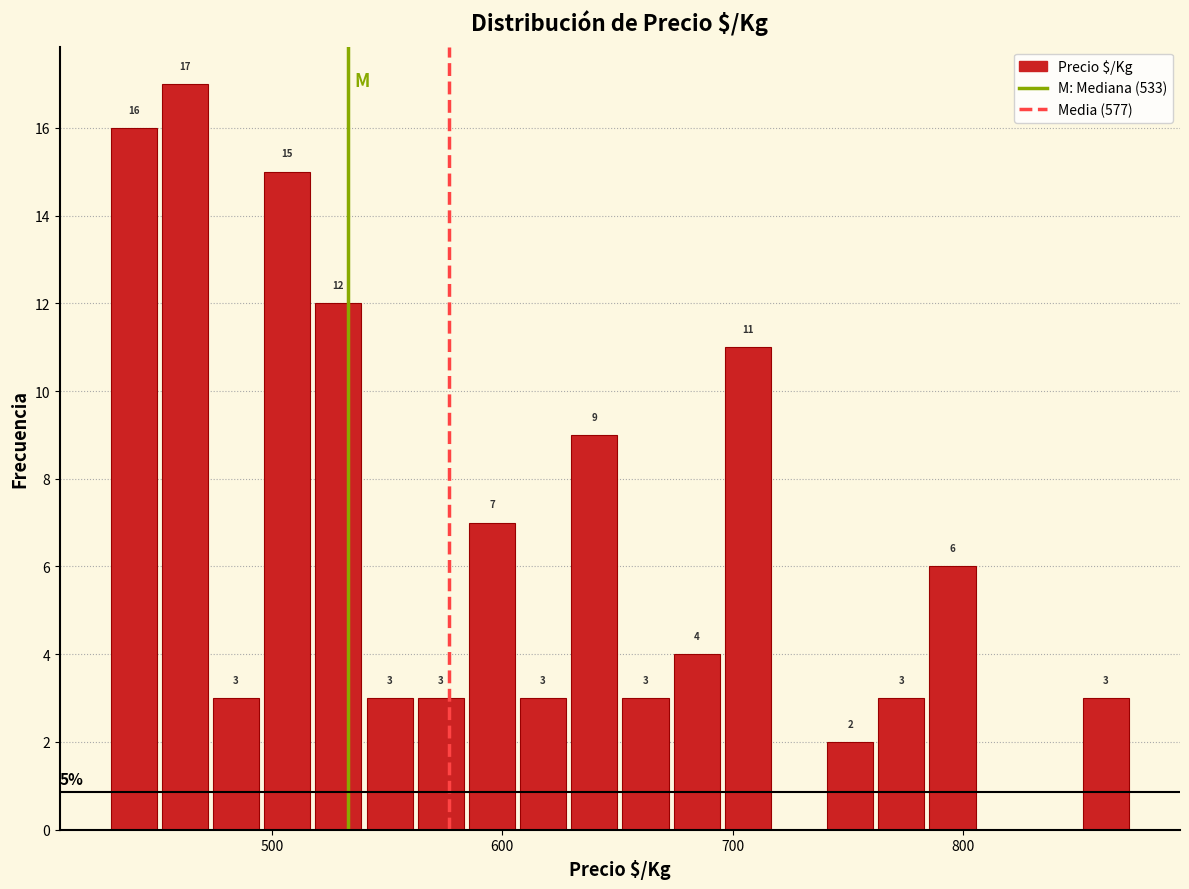

Read against the x-axis, roughly where is the centre of the tallest bar?

460